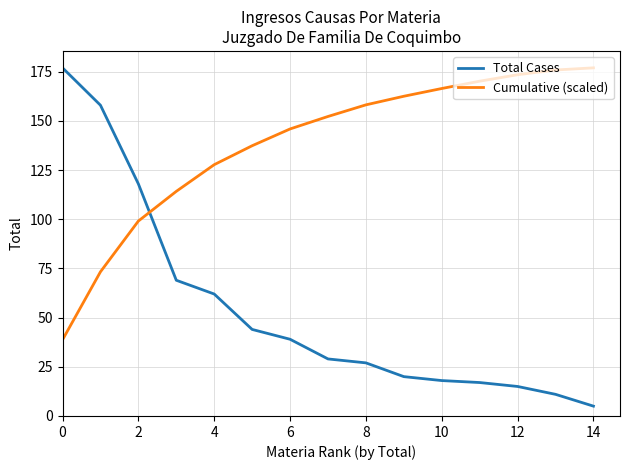

What is the highest value of the Total Cases series?

177.0